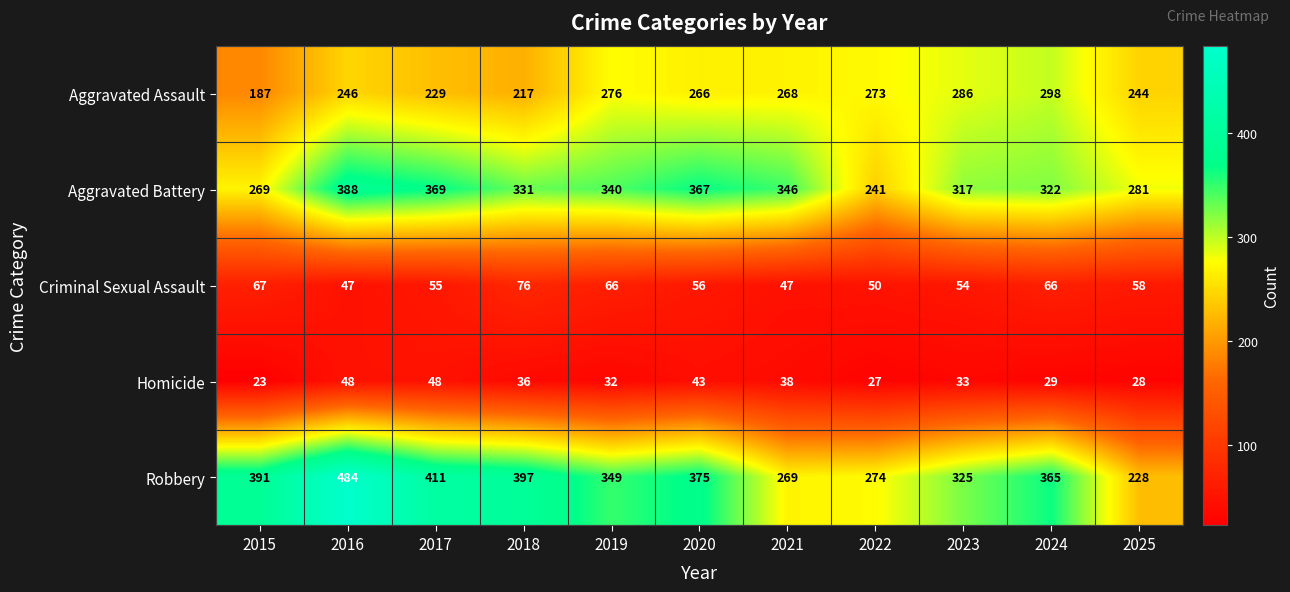

The value of Criminal Sexual Assault at 2025 is 58. True or false?

True